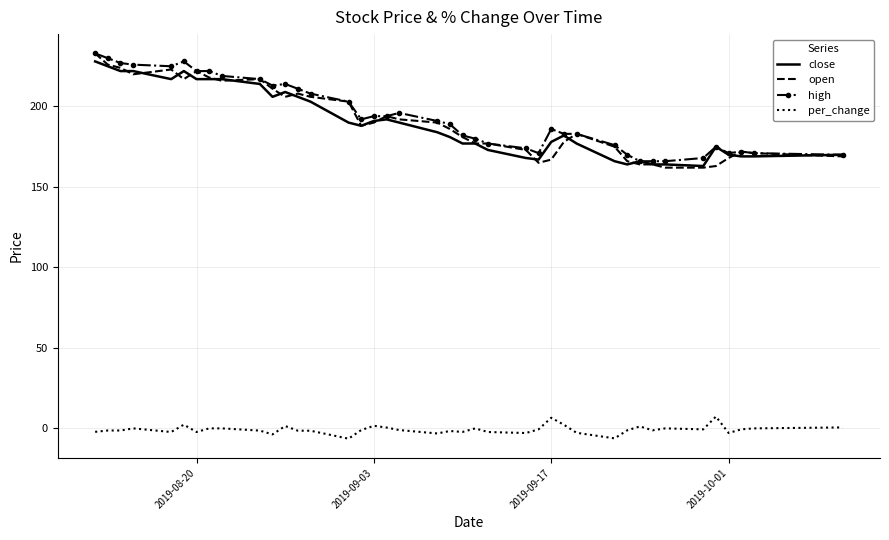

What is the maximum value shown in the chart?

233.0